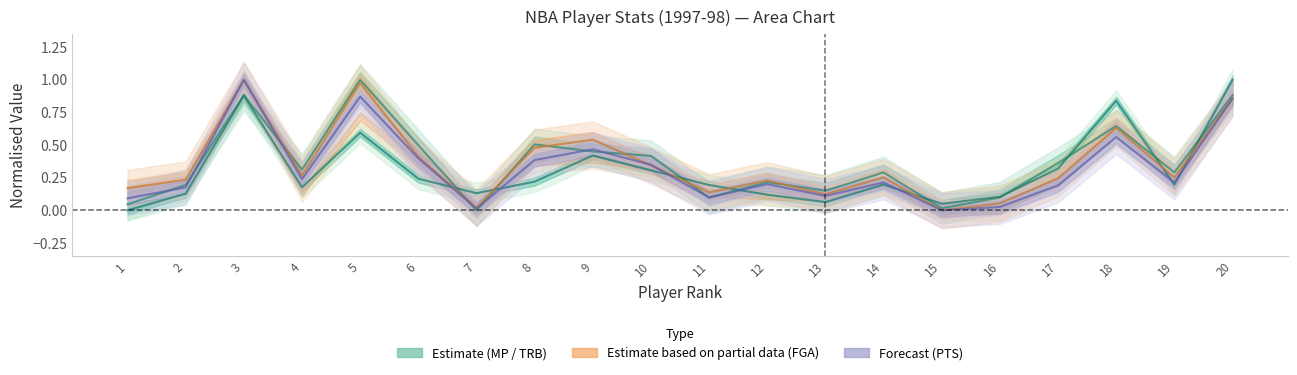

At how many categories does at least one series exceed 0?

20